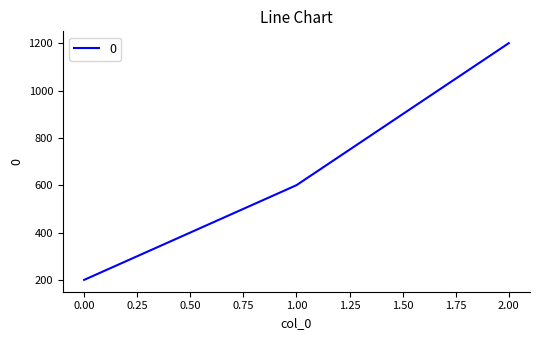

The value at 0.00 is 69. True or false?

False